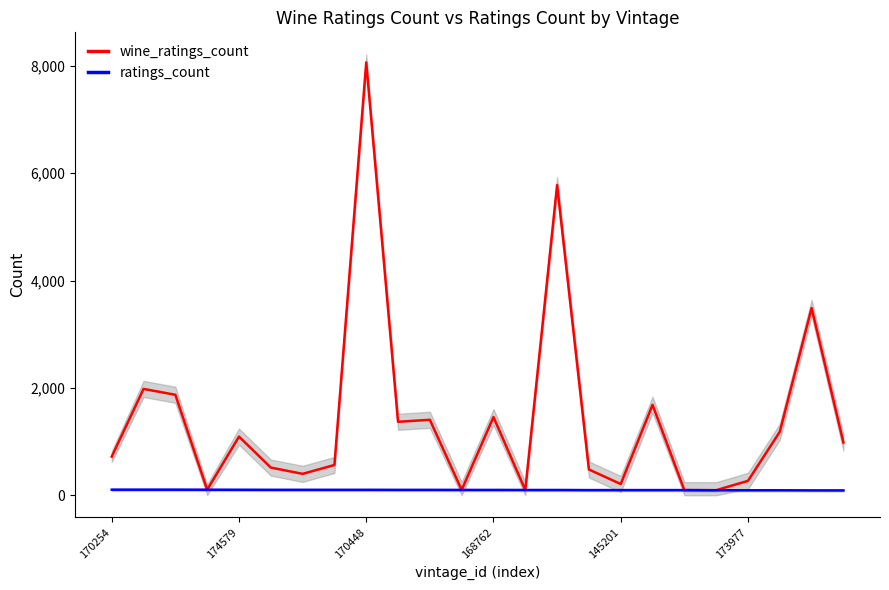

Reading right to left, transcribe all the data shown in this chart.

wine_ratings_count: 982	3488	1182	268	93	95	1684	208	479	5778	97	1456	98	1405	1368	8063	563	398	515	1092	102	1871	1980	719
ratings_count: 89	90	92	92	93	95	95	95	95	97	97	98	98	99	99	100	100	100	100	101	102	103	103	103